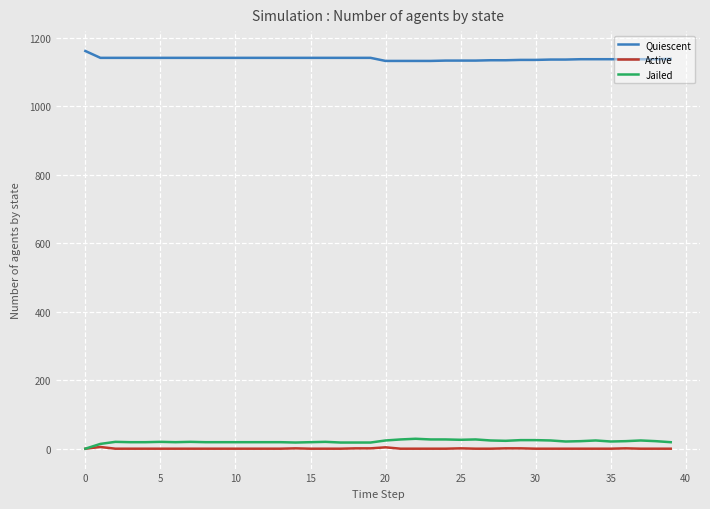

True or false: Quiescent and Jailed intersect in this chart.

False